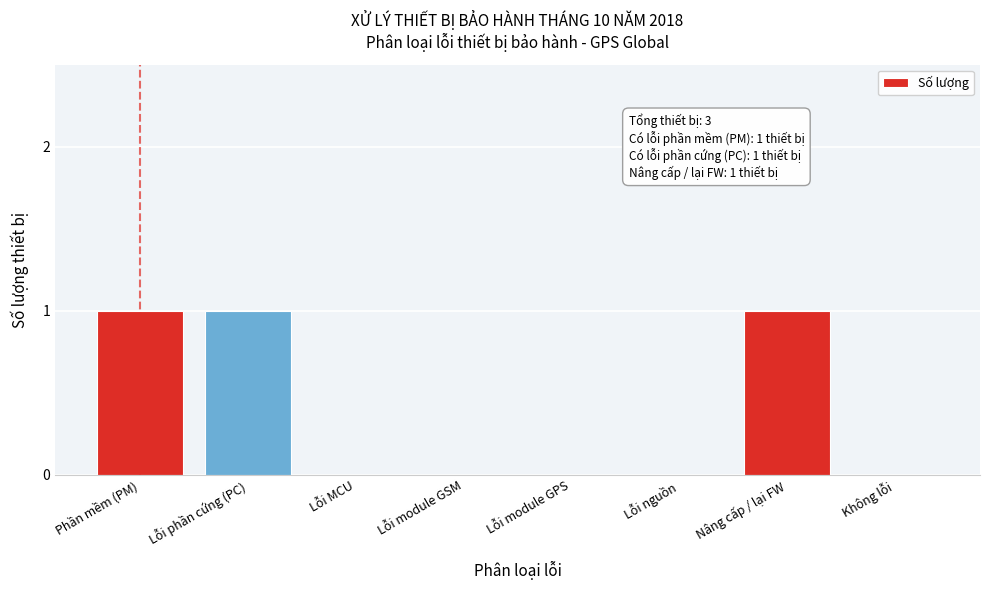

Reading right to left, transcribe all the data shown in this chart.

Không lỗi=0	Nâng cấp / lại FW=1	Lỗi nguồn=0	Lỗi module GPS=0	Lỗi module GSM=0	Lỗi MCU=0	Lỗi phần cứng (PC)=1	Phần mềm (PM)=1